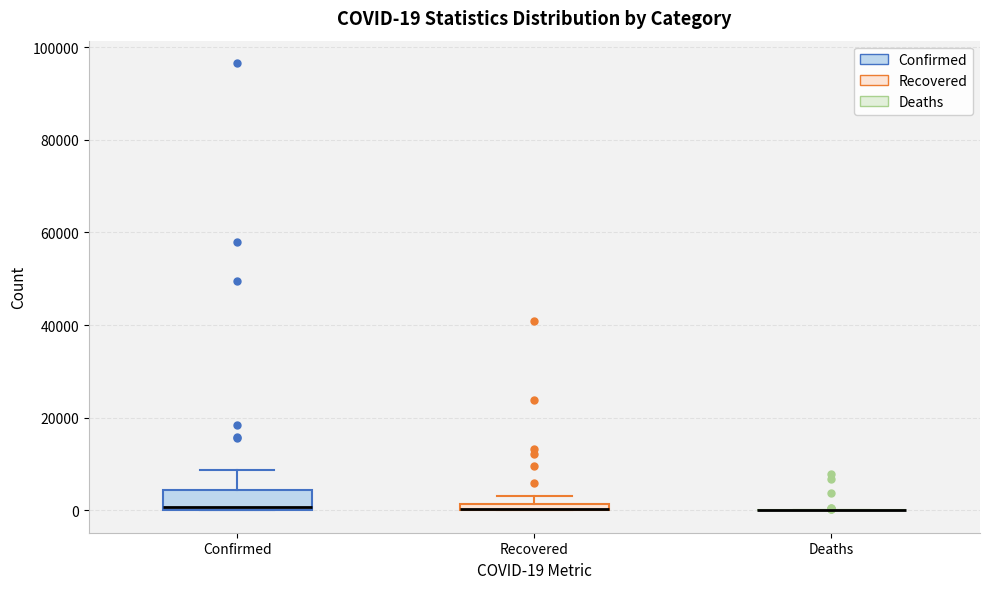

Comparing the boxes themselves (not the whiskers), which one is the tallest?

Confirmed